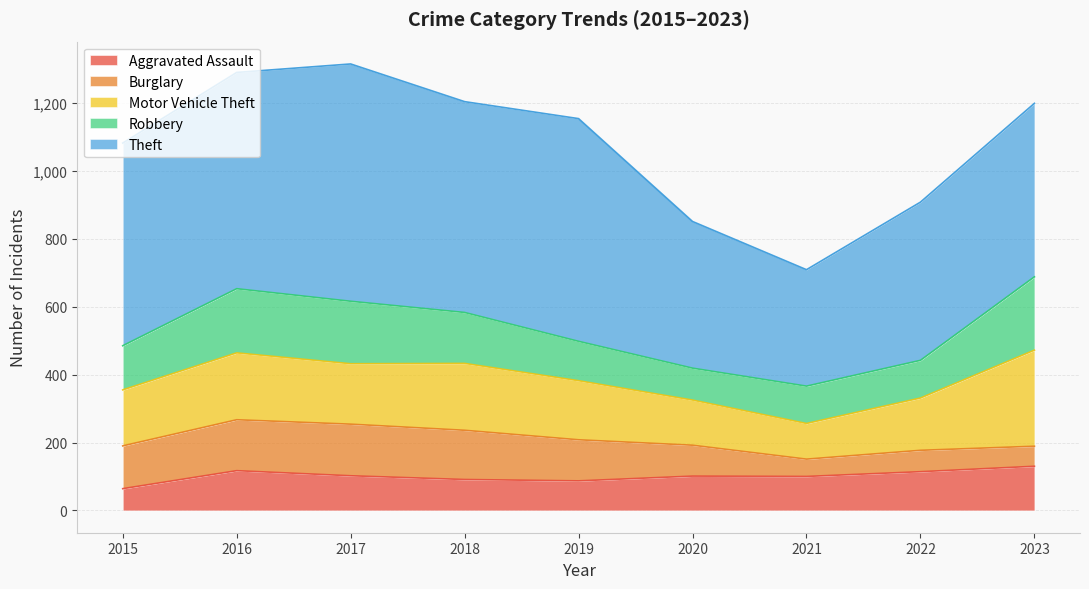

What is the maximum value shown in the chart?

699